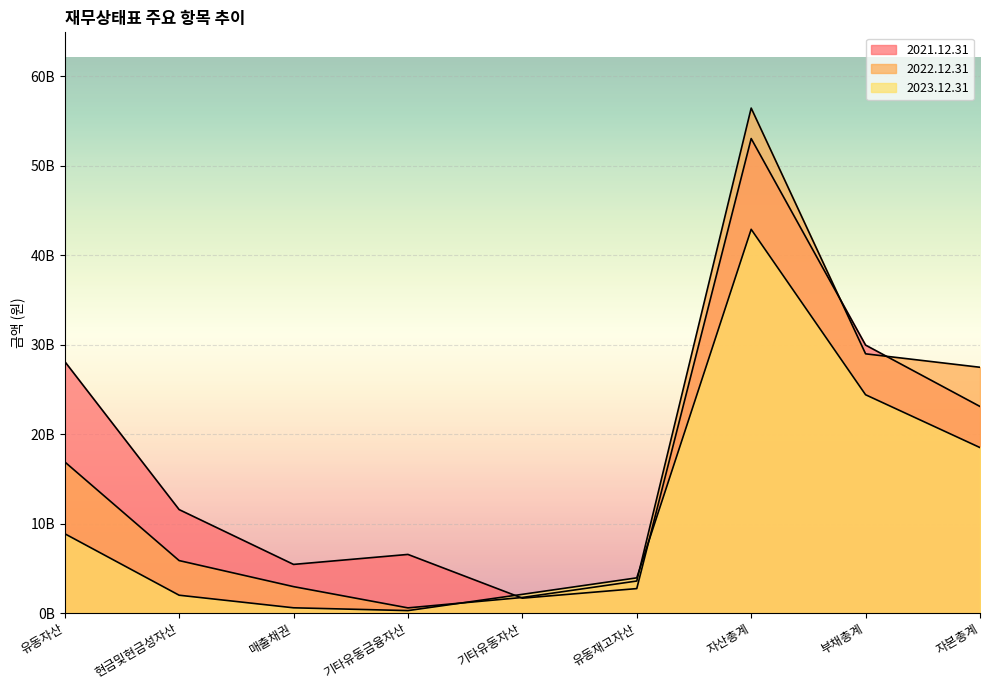

List the labels in order of 2022.12.31 value, smallest first.

기타유동금융자산, 기타유동자산, 매출채권, 유동재고자산, 현금및현금성자산, 유동자산, 자본총계, 부채총계, 자산총계